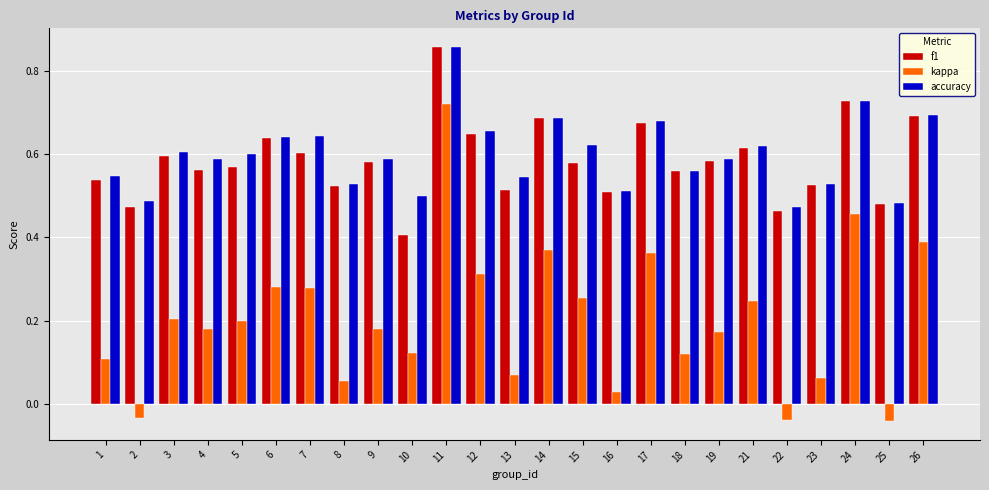

What is the sum of the f1 values at 24 and 6?

1.4